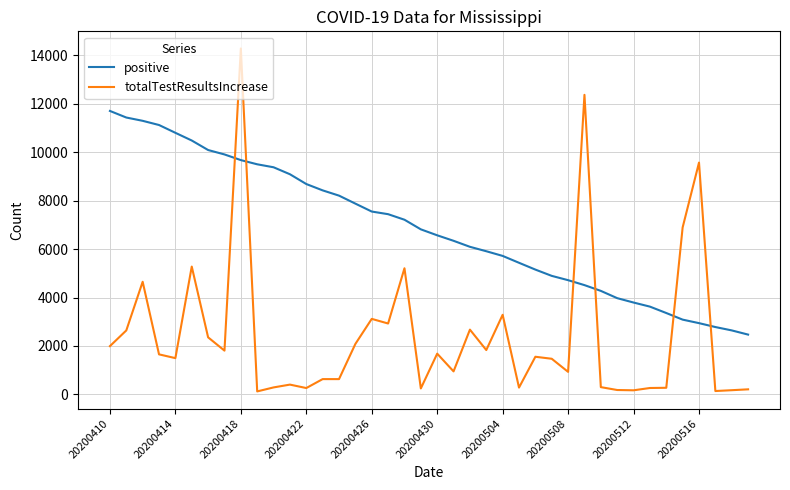

Does the chart have visible grid lines?

Yes